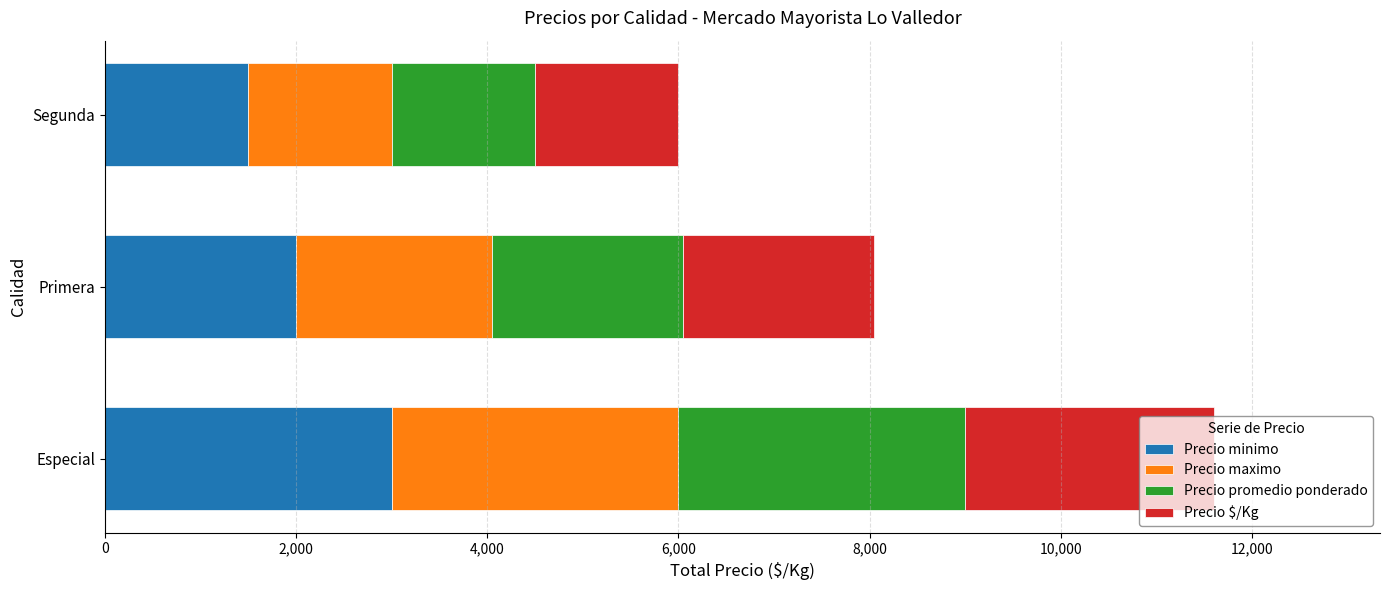

What is the sum of all Precio minimo values?

6500